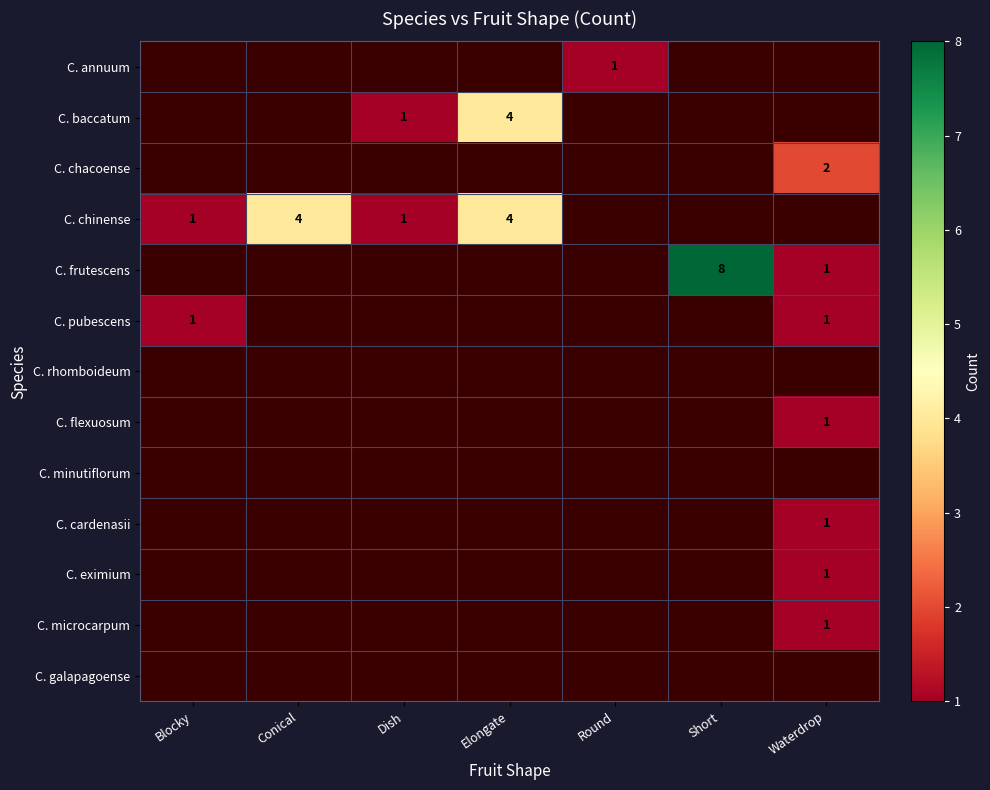

Is the value of C. chacoense at Conical greater than the value of C. pubescens at Short?

No